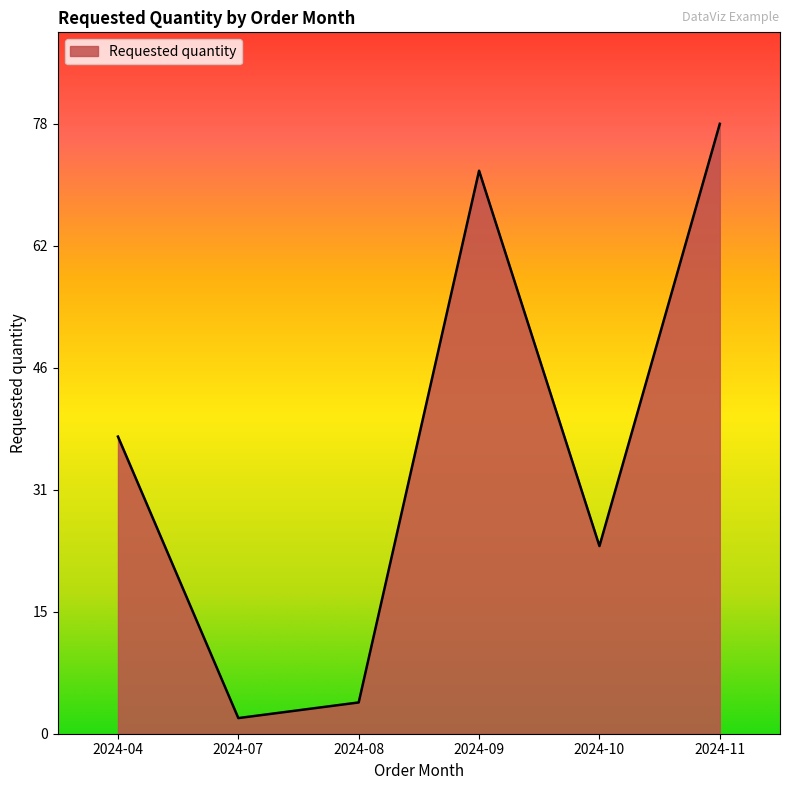

What is the sum of all values?

218